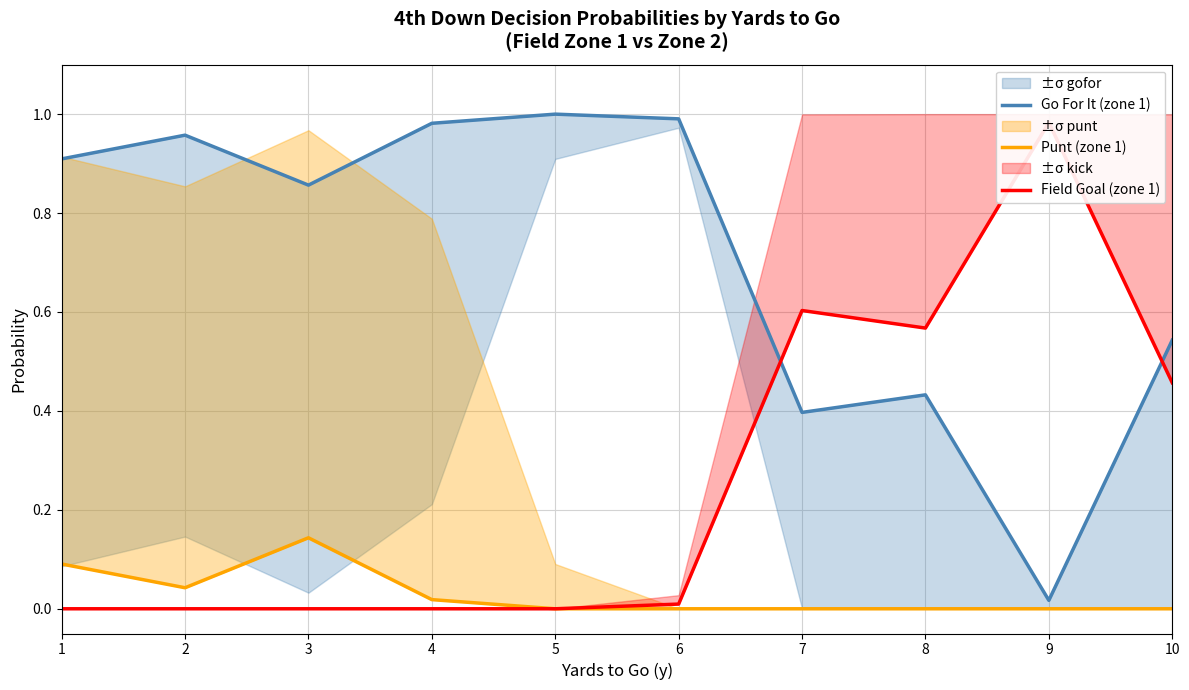

What is the sum of all Punt (zone 1) values?

0.3